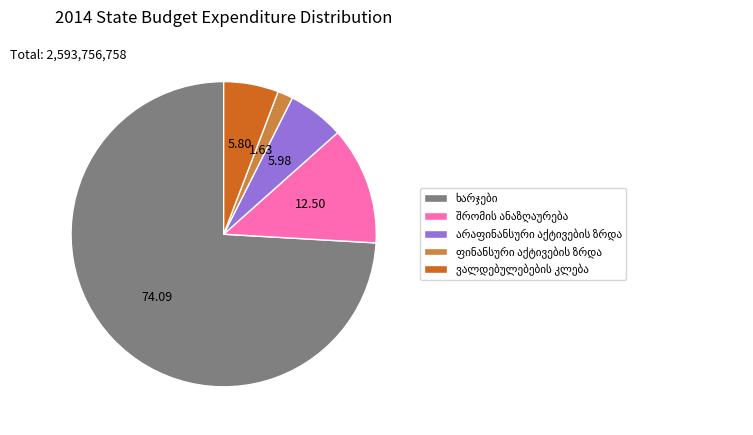

Does any single category account for the majority?

Yes